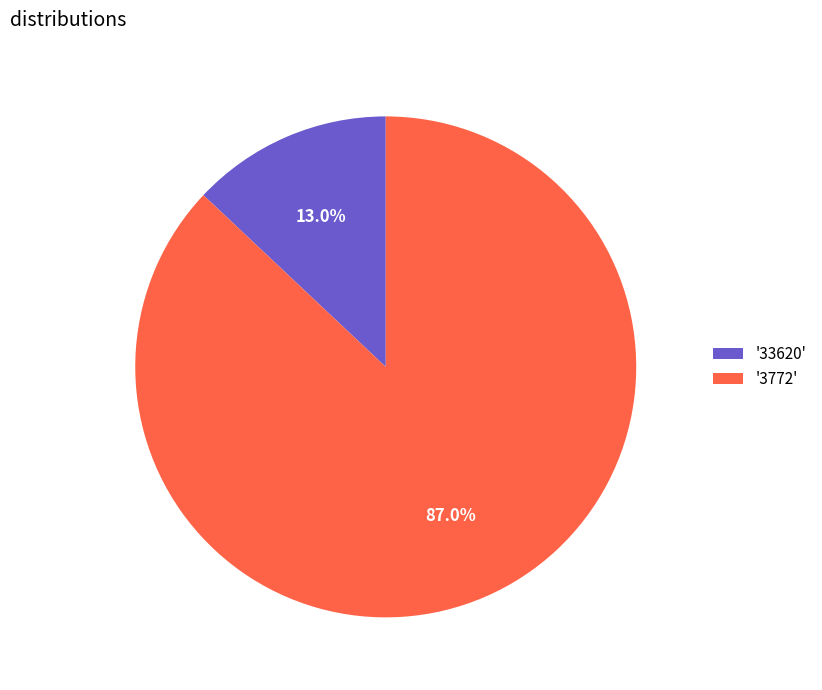

Which slice represents more than half of the pie?

'3772'